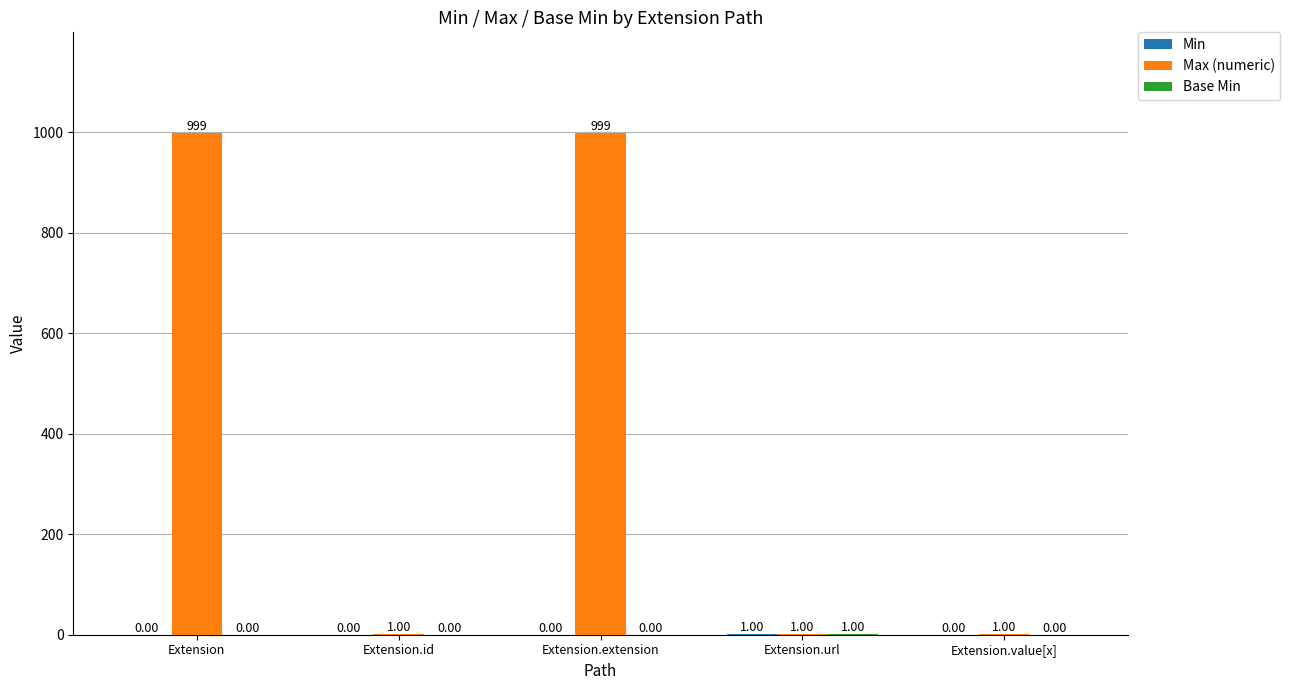

Which series has the largest total across all categories?

Max (numeric)